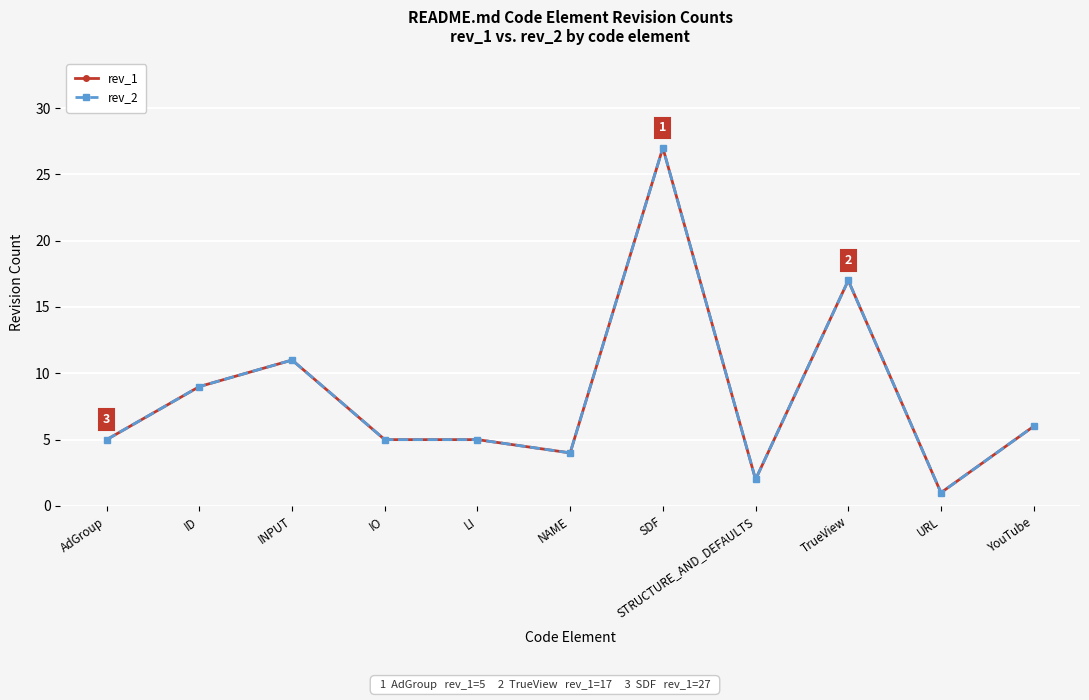

What is the average value of the rev_1 series?

8